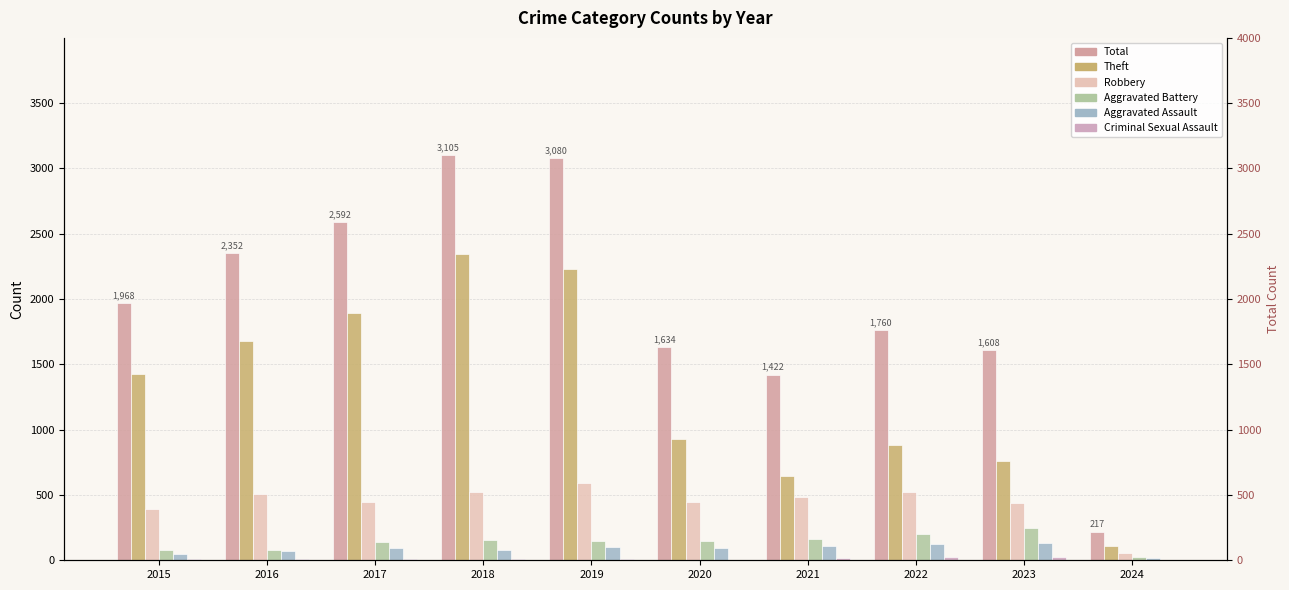

What is the difference between the Total values at 2022 and 2015?

208